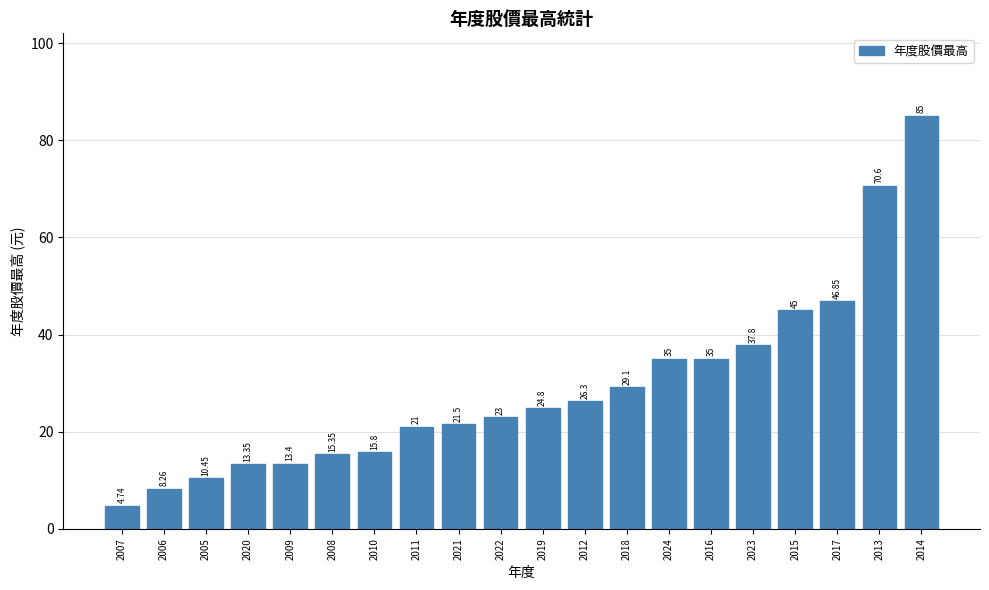

What is the change in value from 2007 to 2019?

+20.1